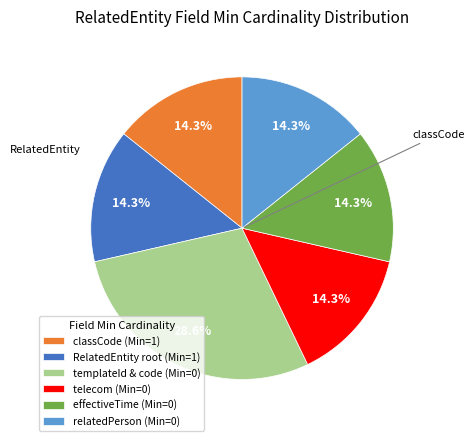

Approximately how many times larger is the value at templateId & code (Min=0) compared to RelatedEntity root (Min=1)?

2.0